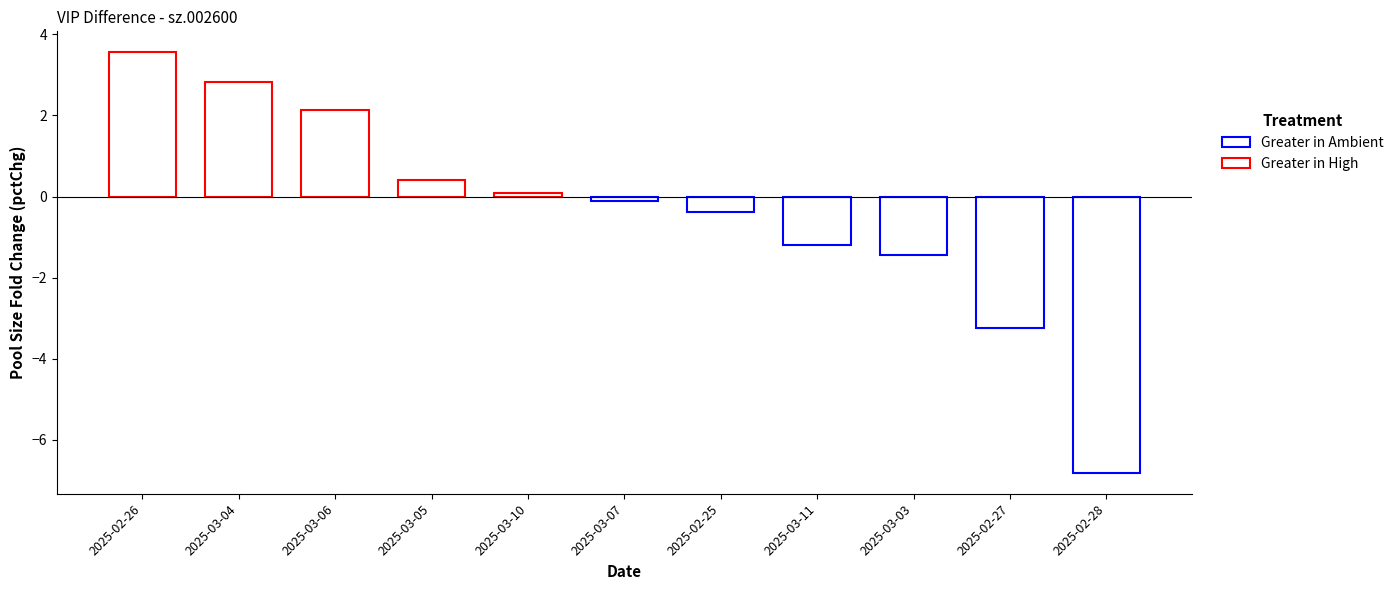

What is the average value?

-0.4